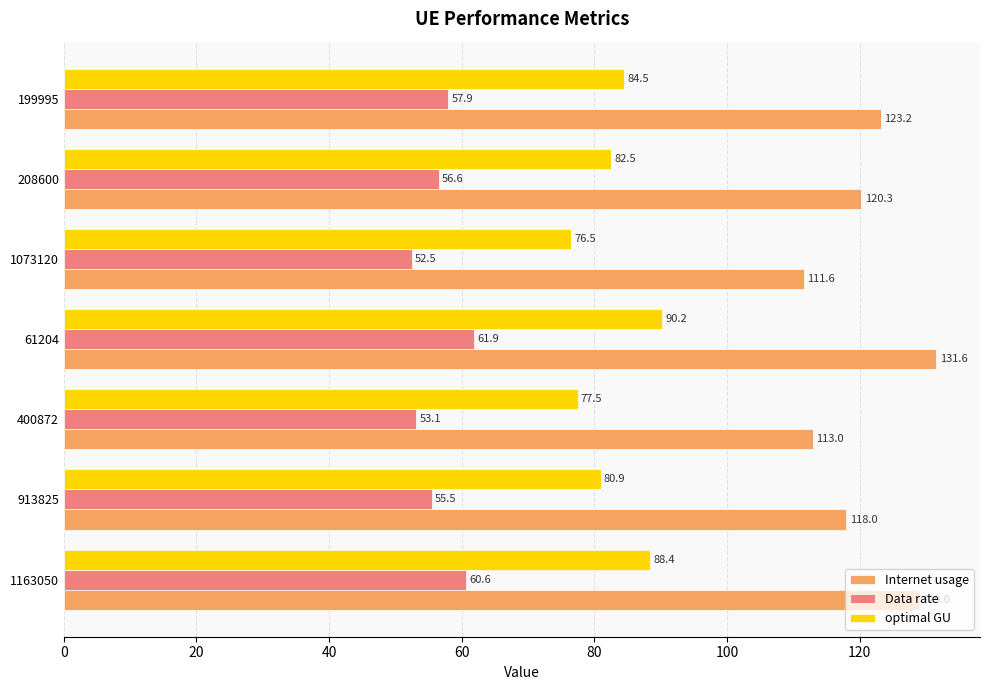

Which series has the widest spread of values?

Internet usage